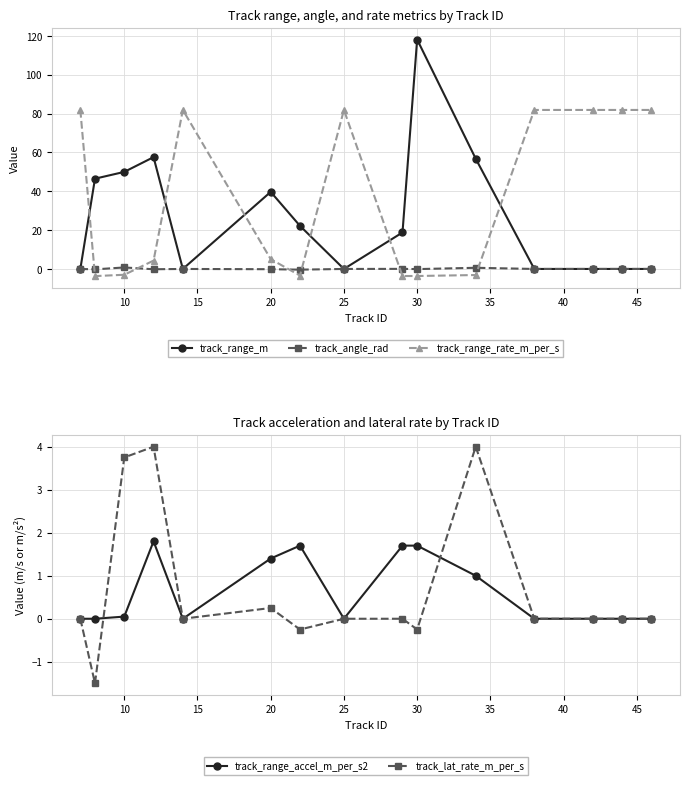

How many values in track_range_accel_m_per_s2 are above zero?

7